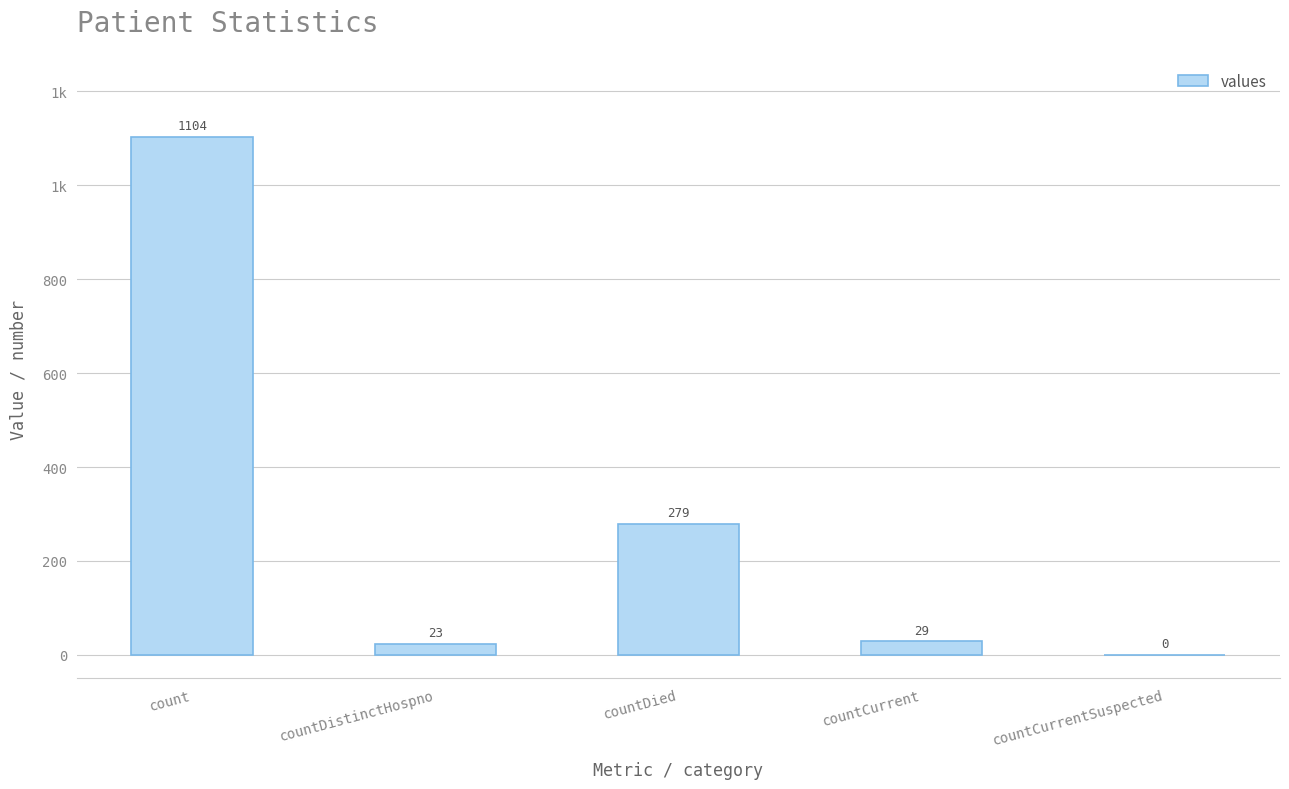

Reading left to right, extract all data points from this chart.

1104	23	279	29	0